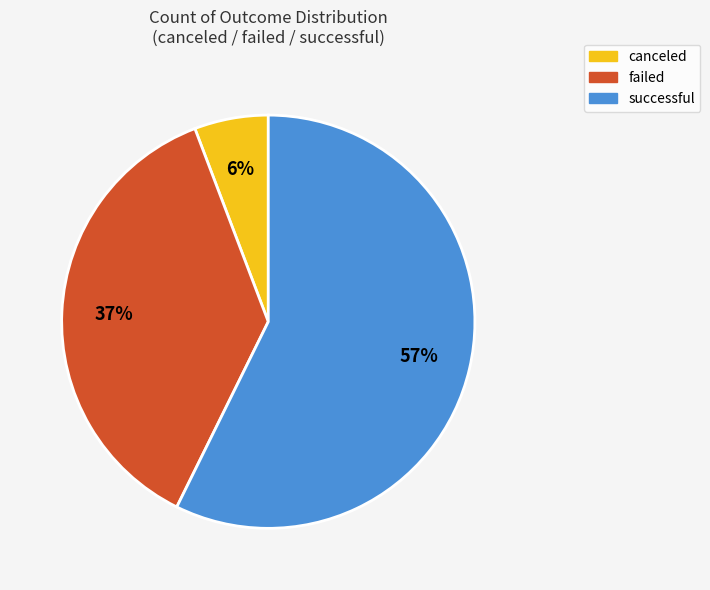

Combined, do failed and canceled account for over 50%?

No